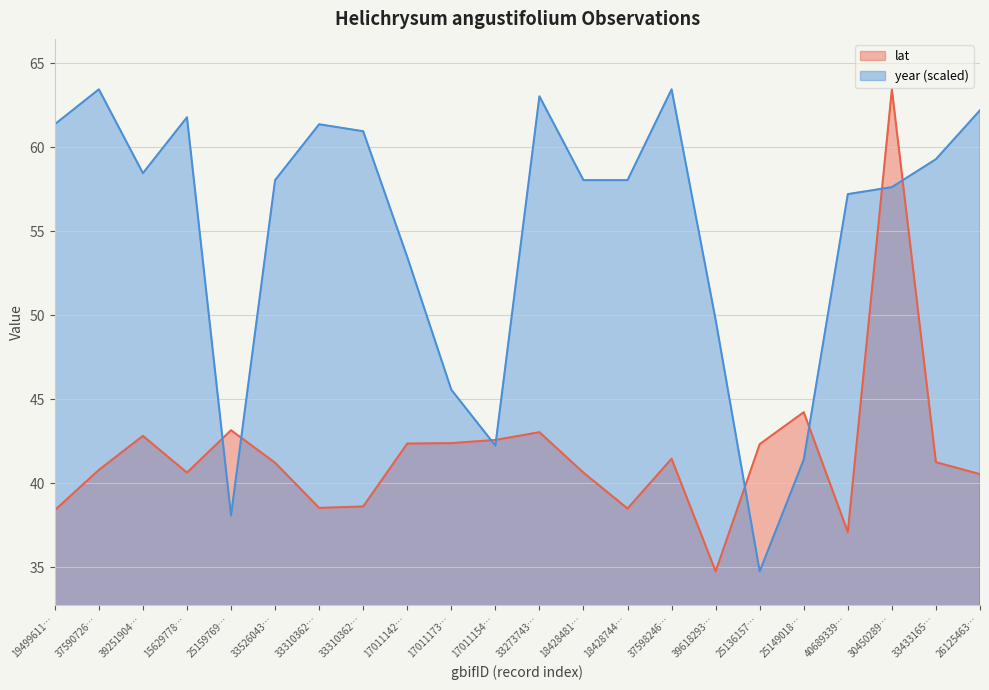

True or false: lat and year intersect in this chart.

True